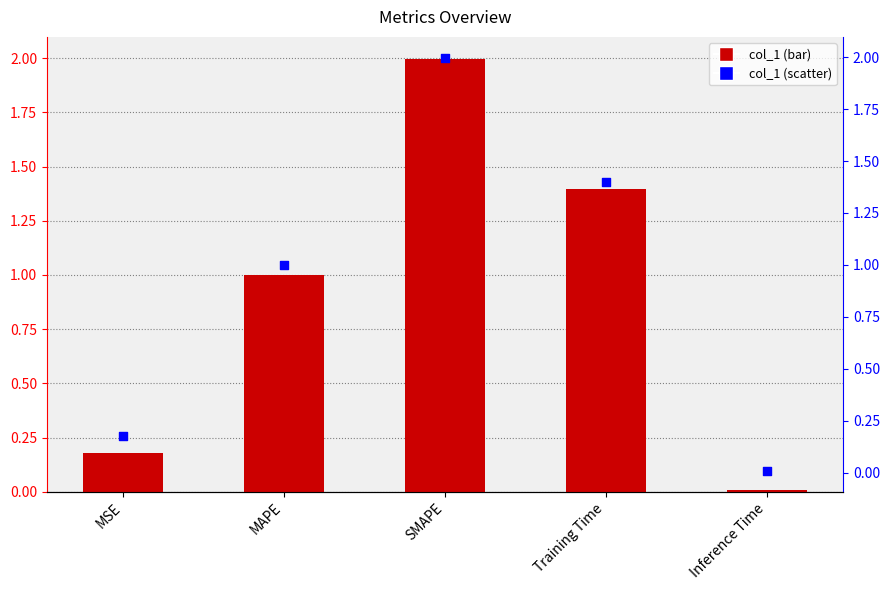

Is the value of col_1 at SMAPE greater than the value of percentile rank at SMAPE?

No